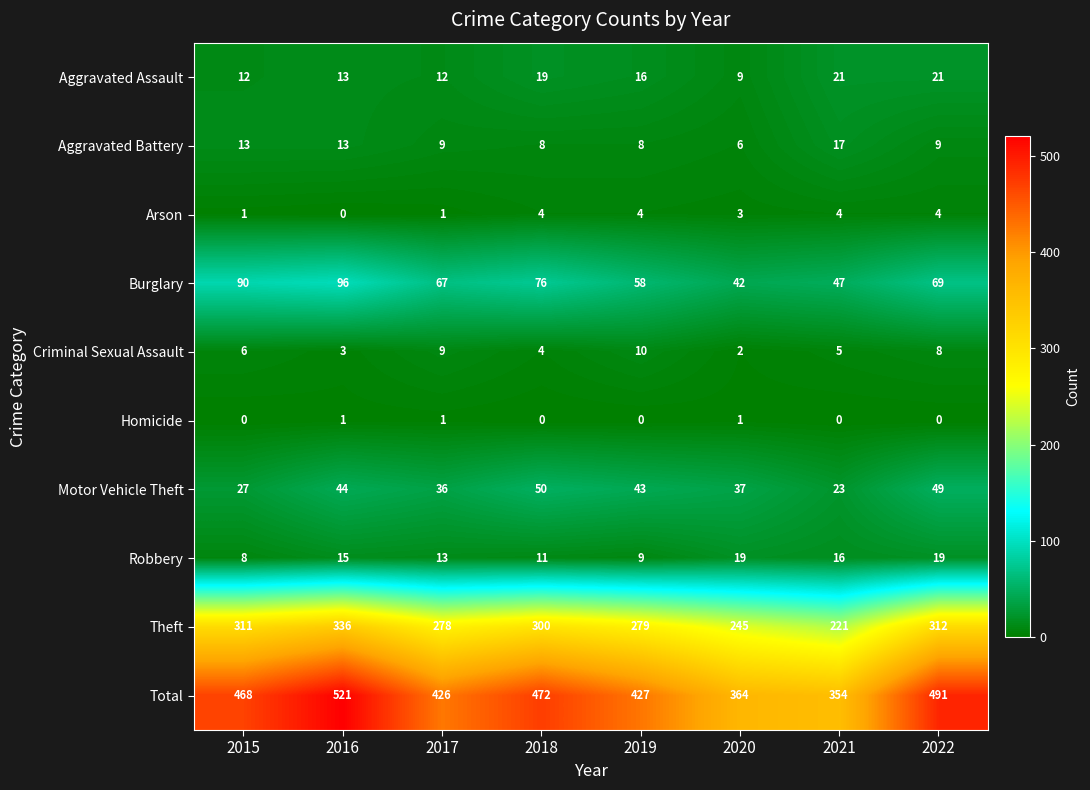

Is it true that Motor Vehicle Theft equals 43 at 2019?

True